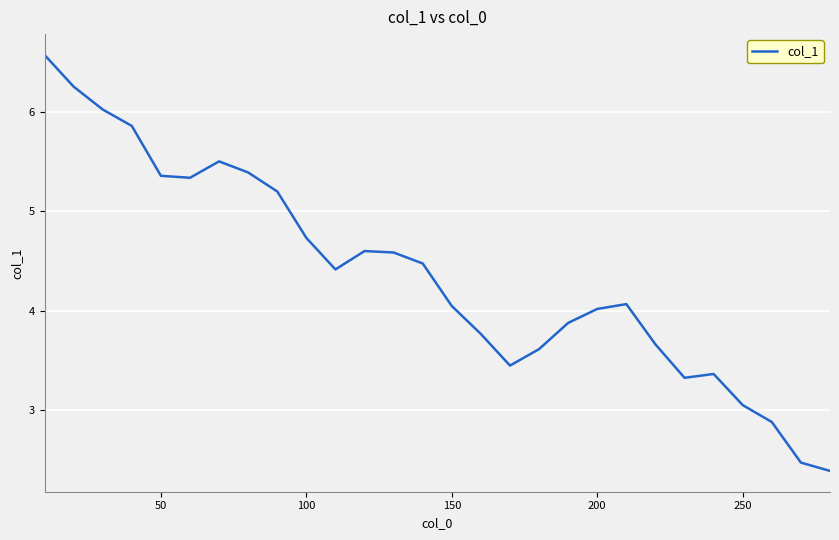

What is the difference between the maximum and minimum values?

4.2